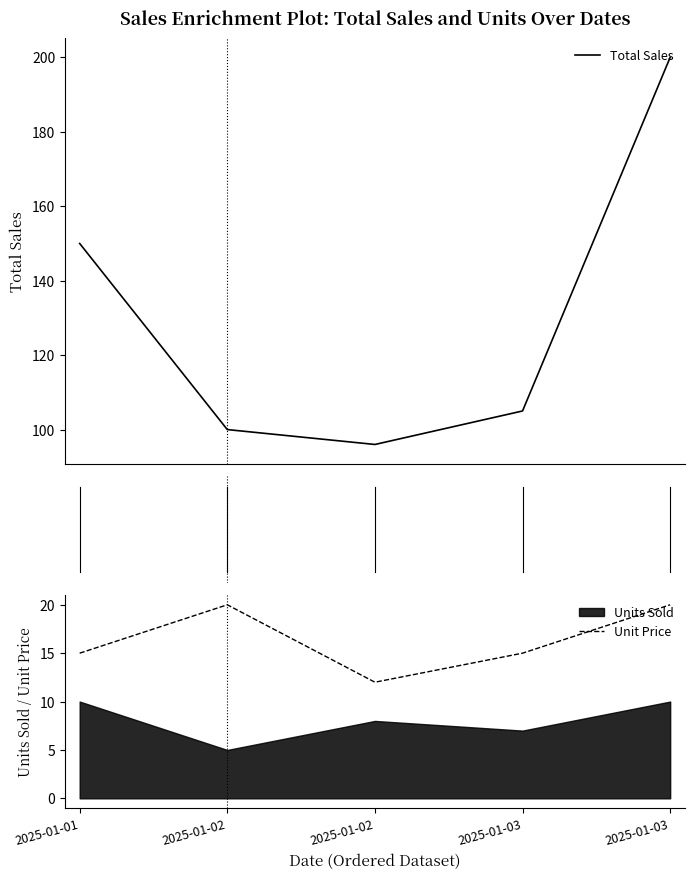

What is the sum of the Total Sales values at 2025-01-02 and 2025-01-01?

250